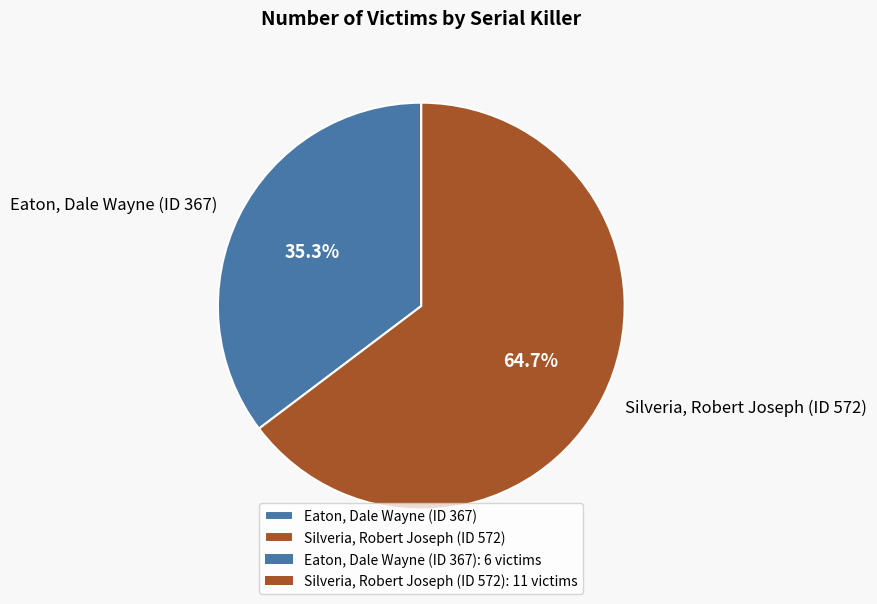

What portion of the pie excludes Eaton, Dale Wayne (ID 367)?

64.7%